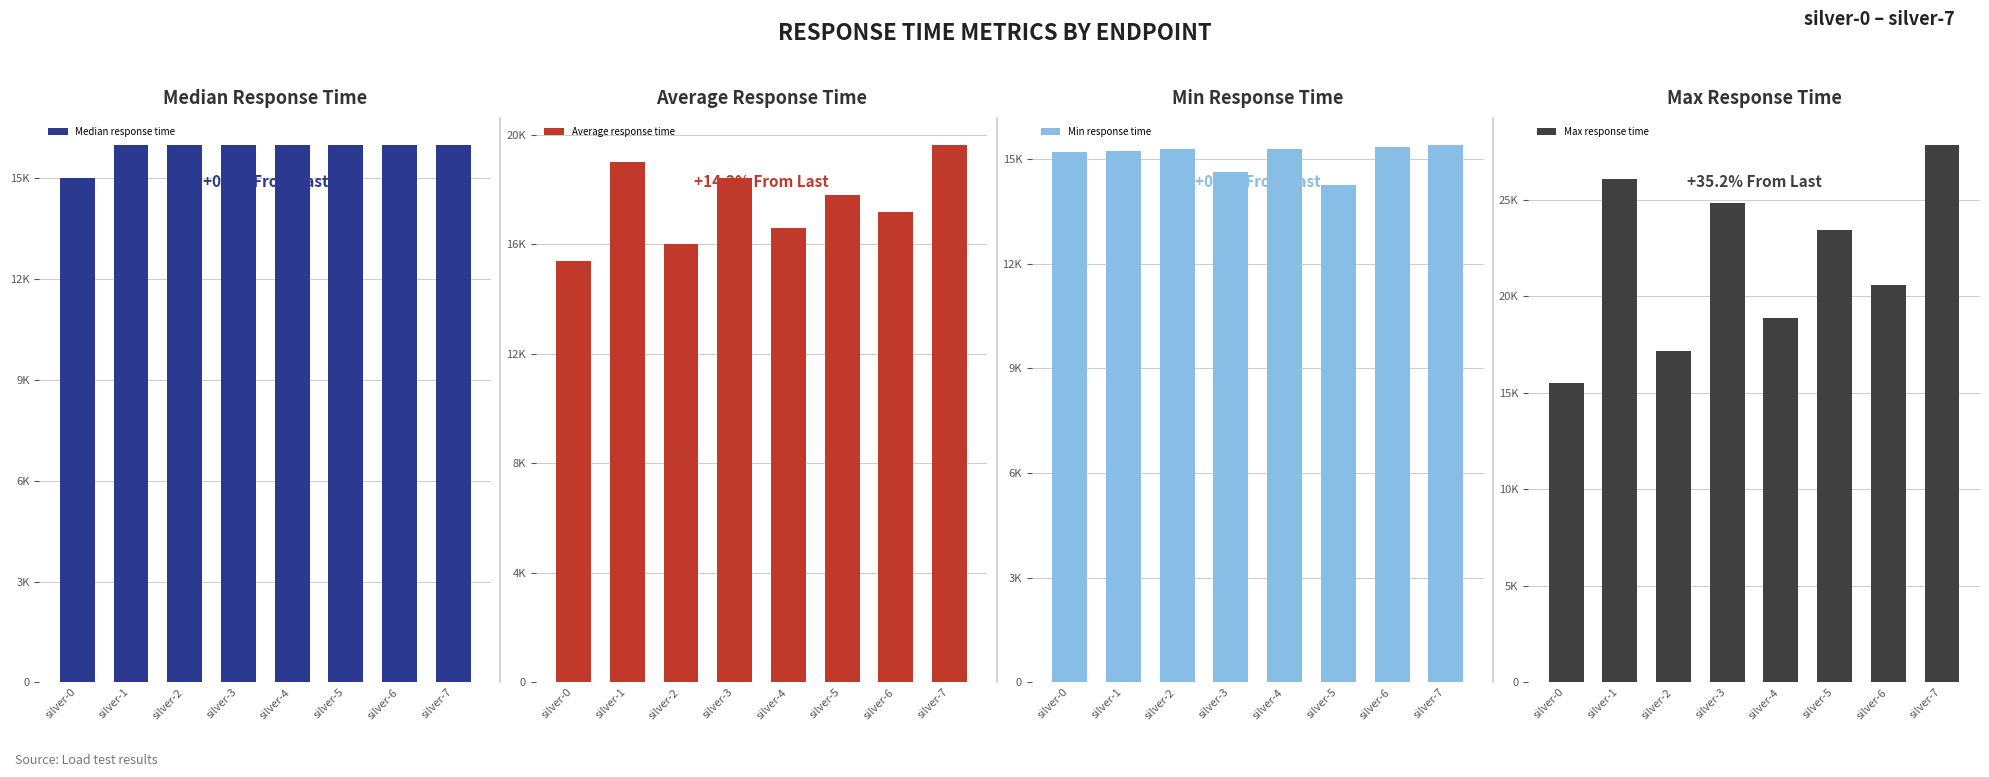

At which category is the sum across all series the highest?

silver-7